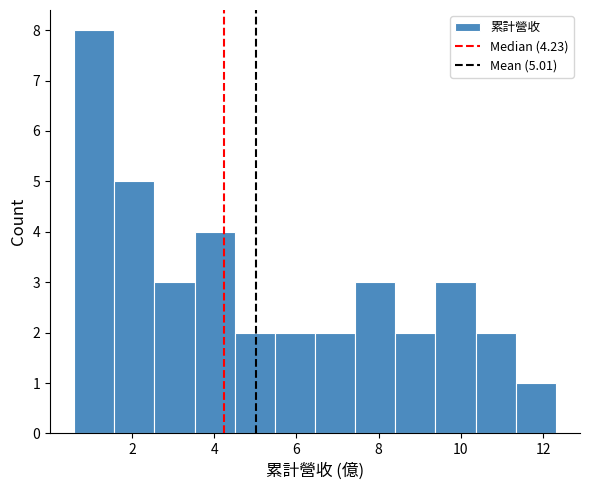

Which range on the x-axis has the tallest bar?

0.6 to 1.6